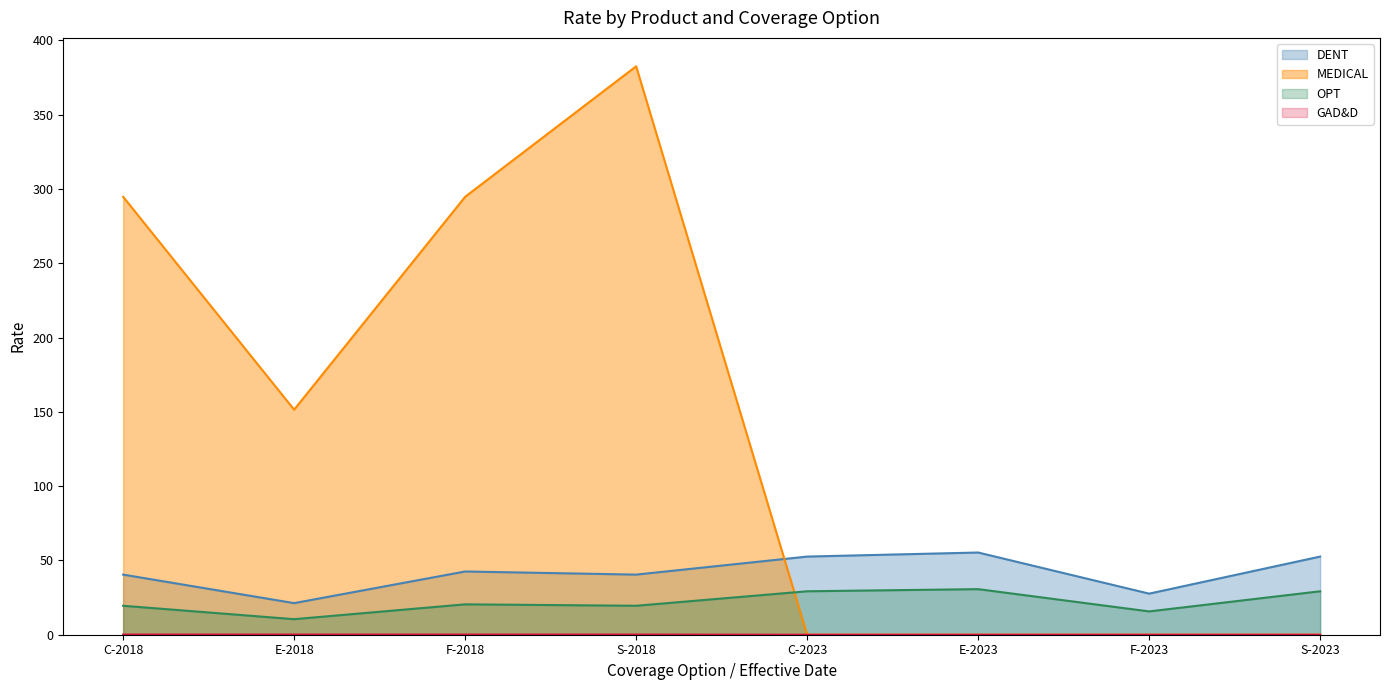

What is the sum of the MEDICAL values at F-2018 and S-2018?

677.3